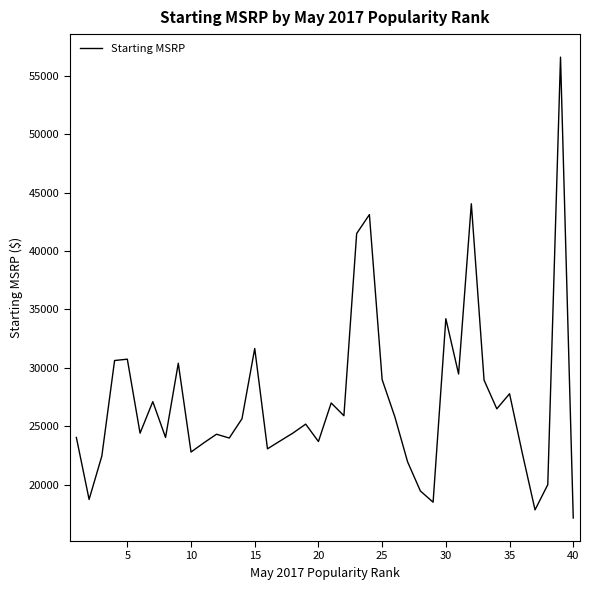

Does the chart display data point markers on the line(s)?

No